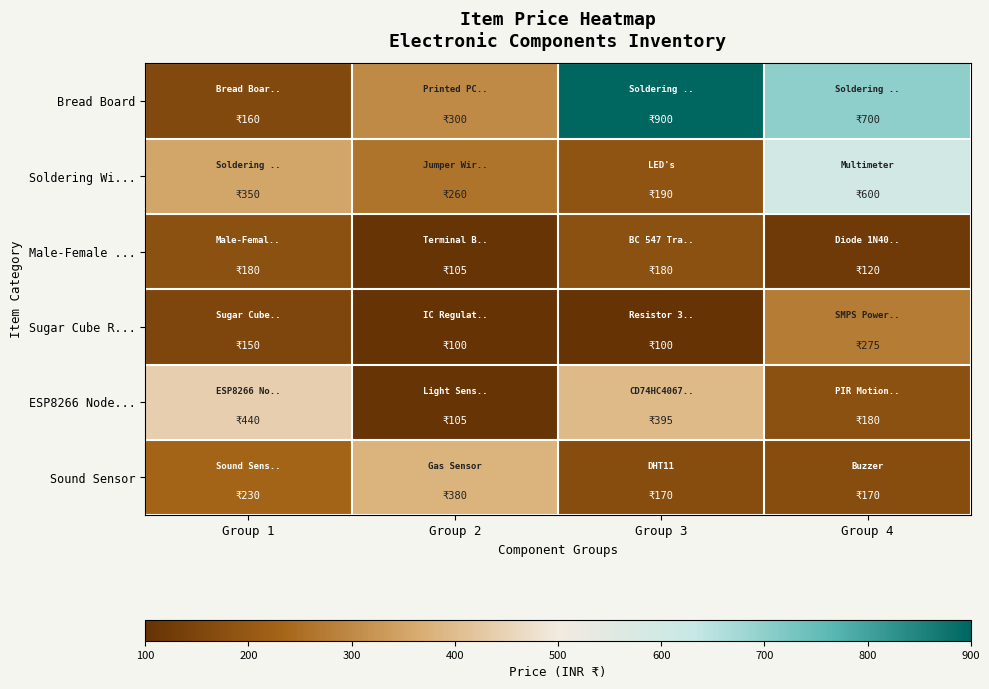

Reading left to right, transcribe all the data shown in this chart.

Bread Board: Group 1=160	Group 2=300	Group 3=900	Group 4=700
Soldering Wi...: Group 1=350	Group 2=260	Group 3=190	Group 4=600
Male-Female ...: Group 1=180	Group 2=105	Group 3=180	Group 4=120
Sugar Cube R...: Group 1=150	Group 2=100	Group 3=100	Group 4=275
ESP8266 Node...: Group 1=440	Group 2=105	Group 3=395	Group 4=180
Sound Sensor: Group 1=230	Group 2=380	Group 3=170	Group 4=170